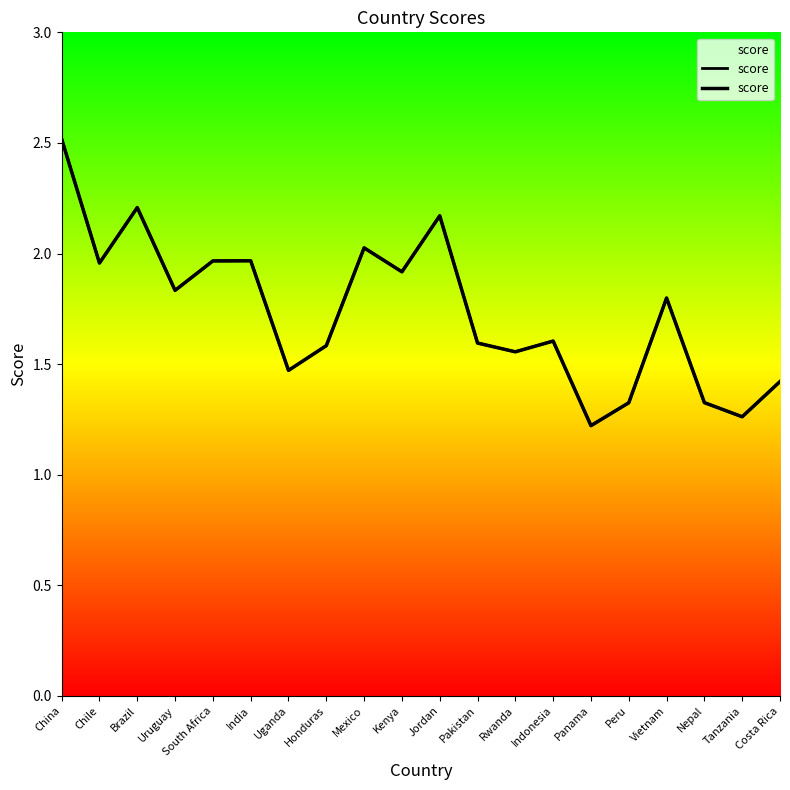

Does the chart display data point markers on the line(s)?

No